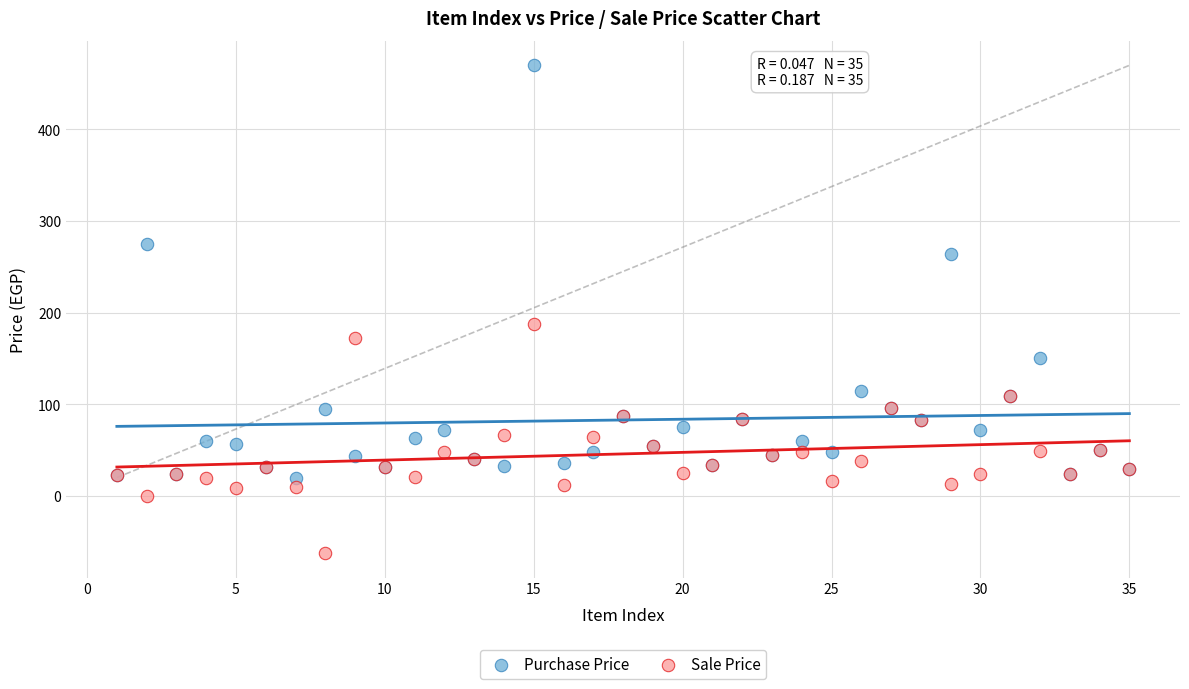

Which series reaches the minimum Y coordinate?

Sale Price